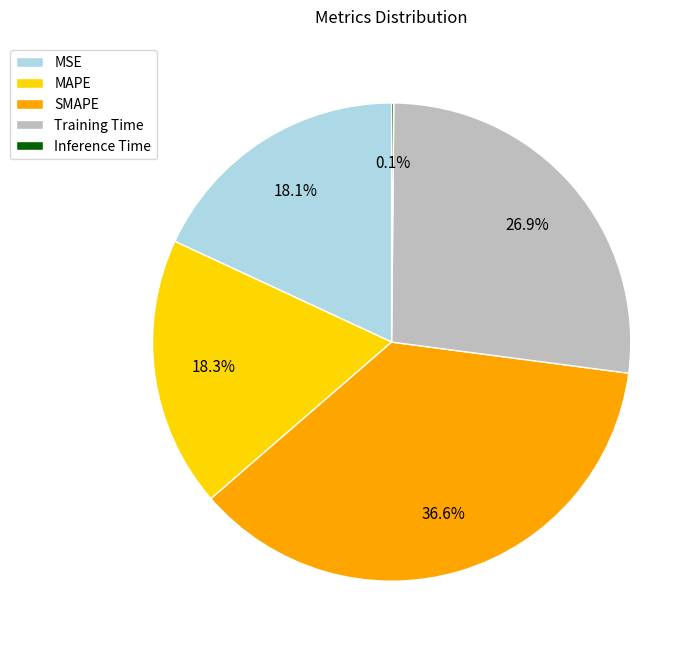

What percentage is the SMAPE slice, to the nearest percent?

37%